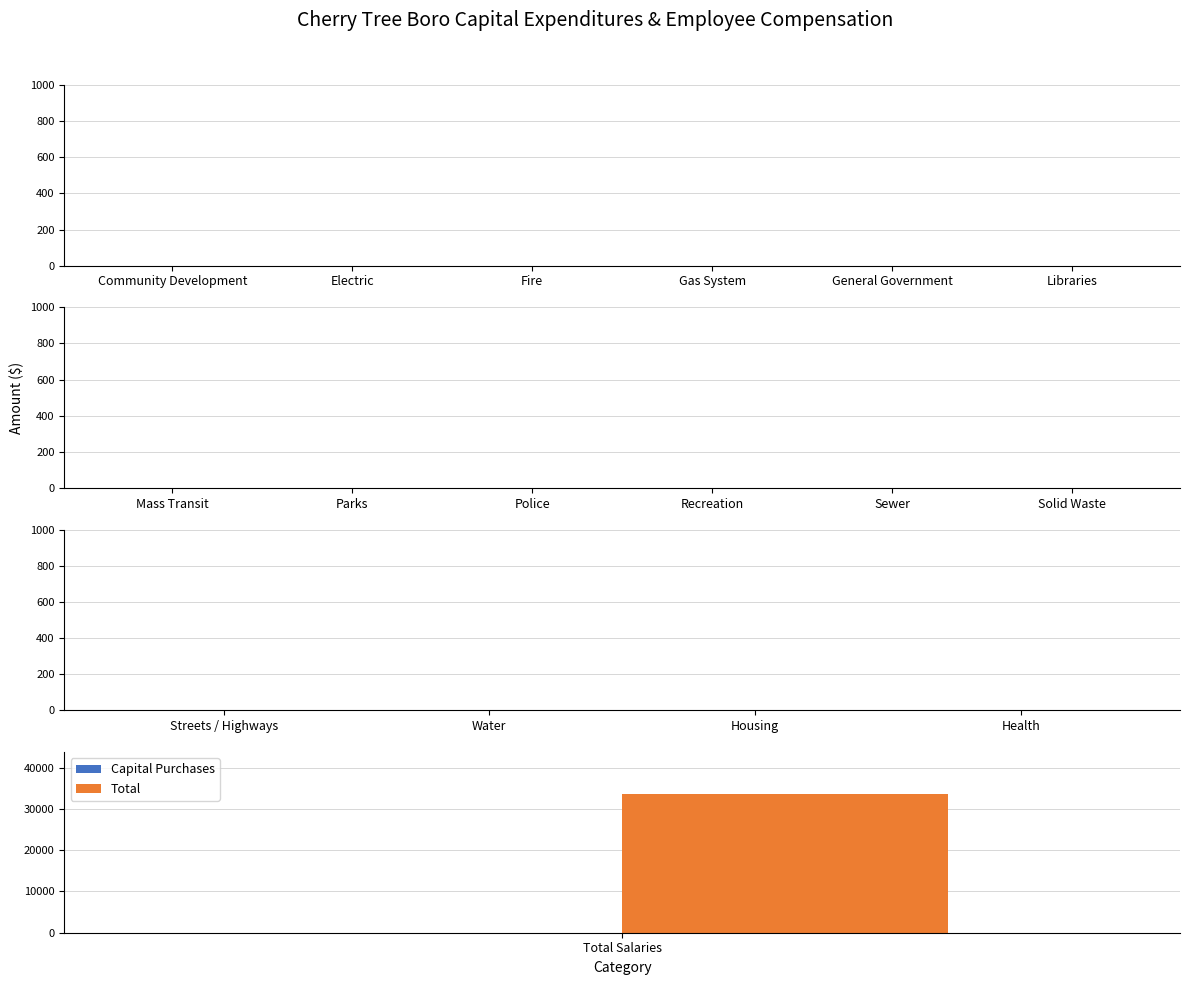

At which label is Total closest to 16837?

Community Development